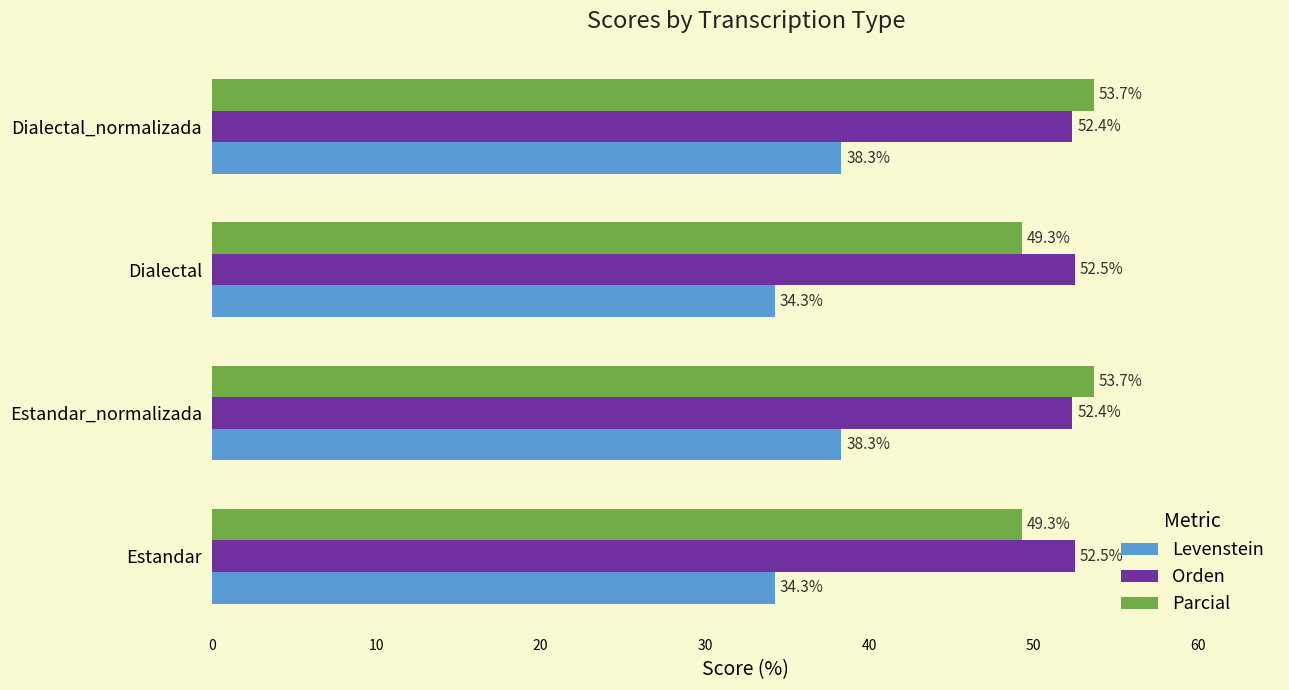

Which series has the largest range (max minus min)?

Parcial